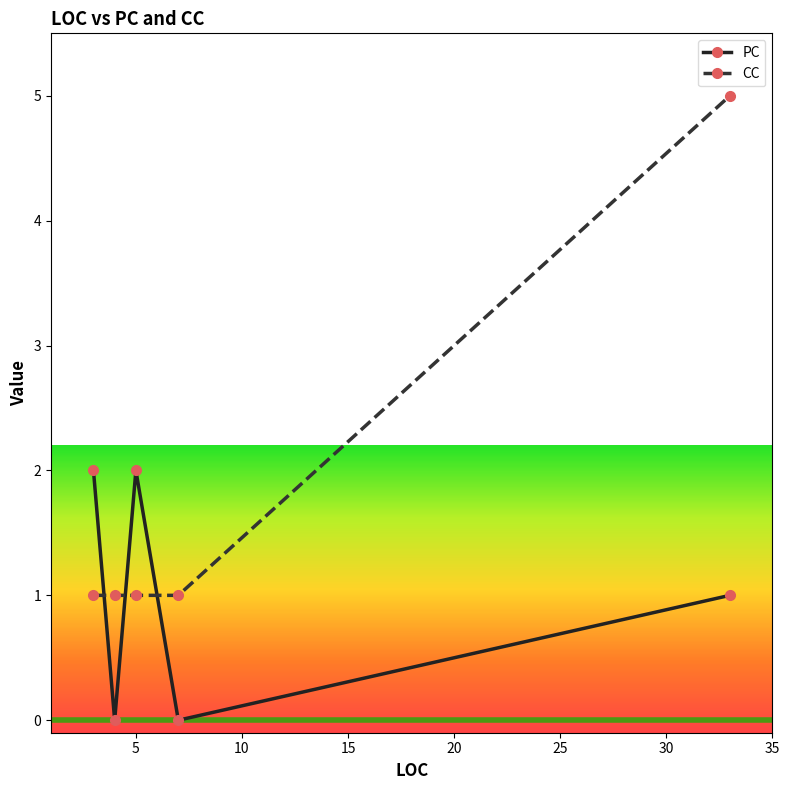

What is the maximum value shown in the chart?

5